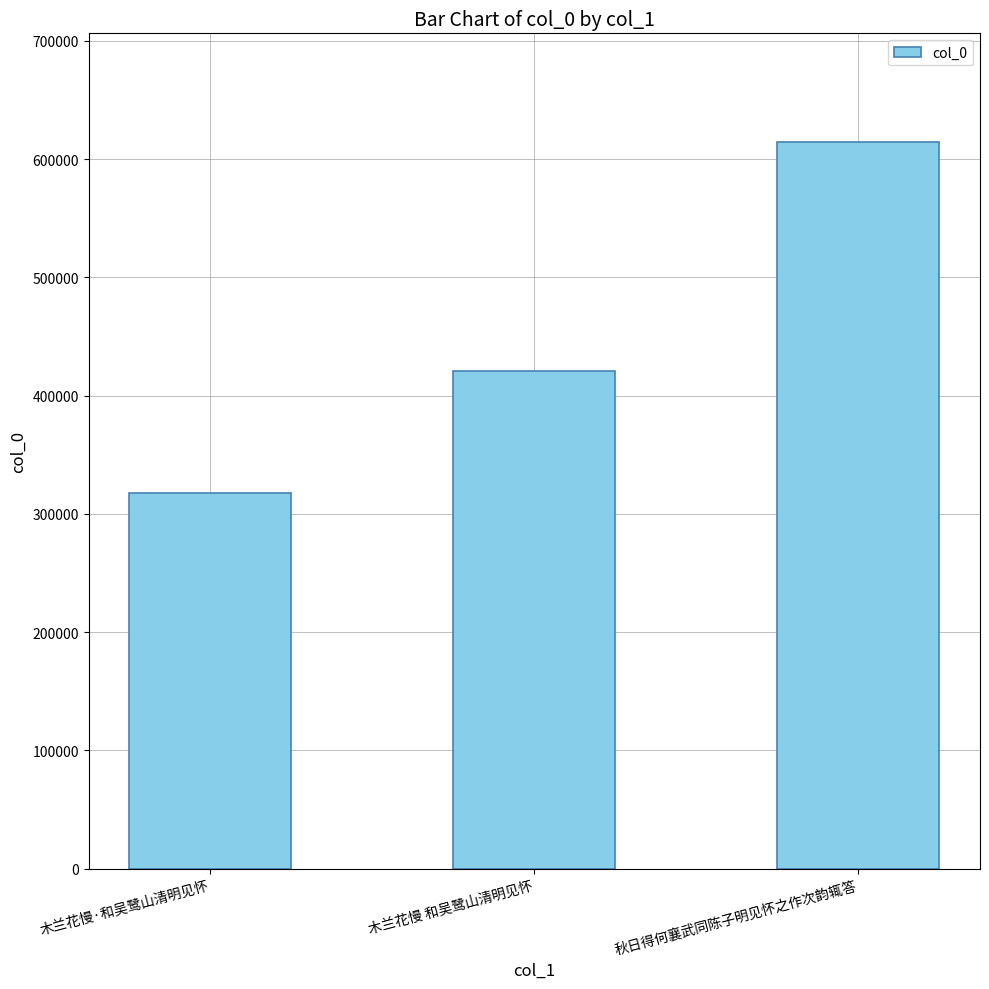

Approximately how many times larger is the value at 木兰花慢 和吴鹭山清明见怀 compared to 木兰花慢·和吴鹭山清明见怀?

1.3